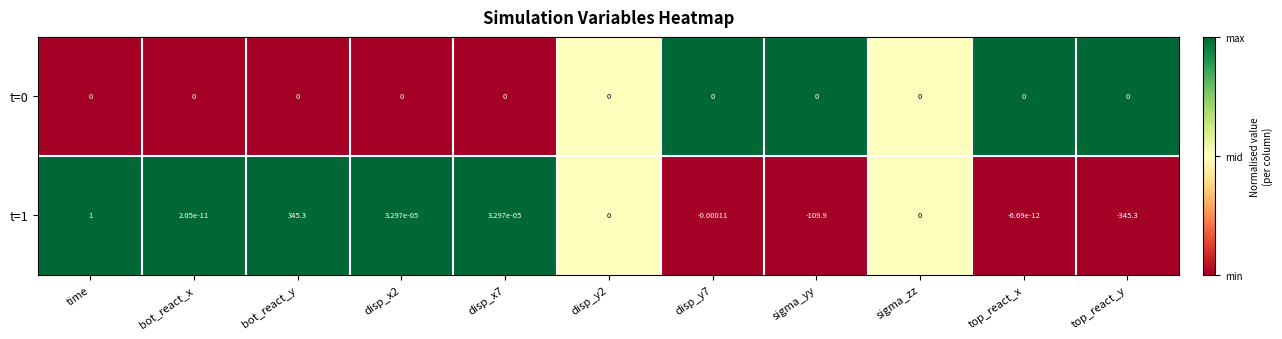

Where does the t=1 series first go above 0?

time